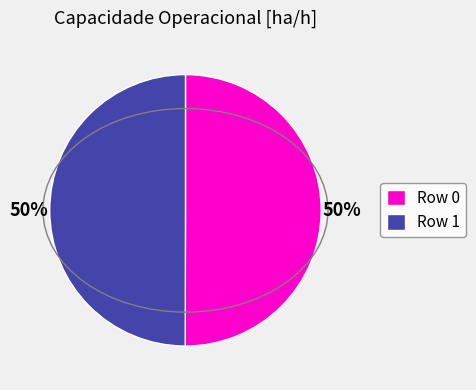

What is the ratio of the value at Row 0 to the value at Row 1?

1.0